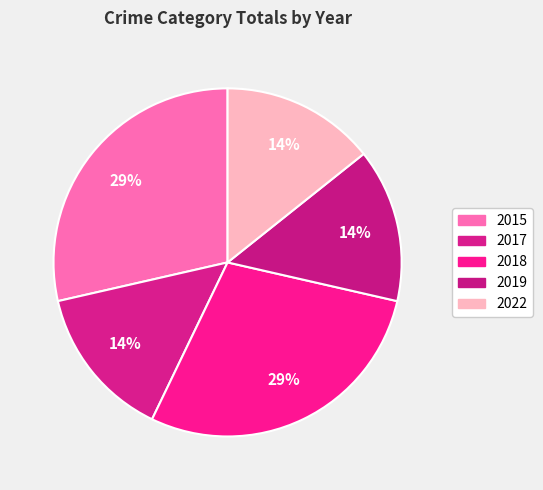

Does 2015 account for over 50% of the chart?

No